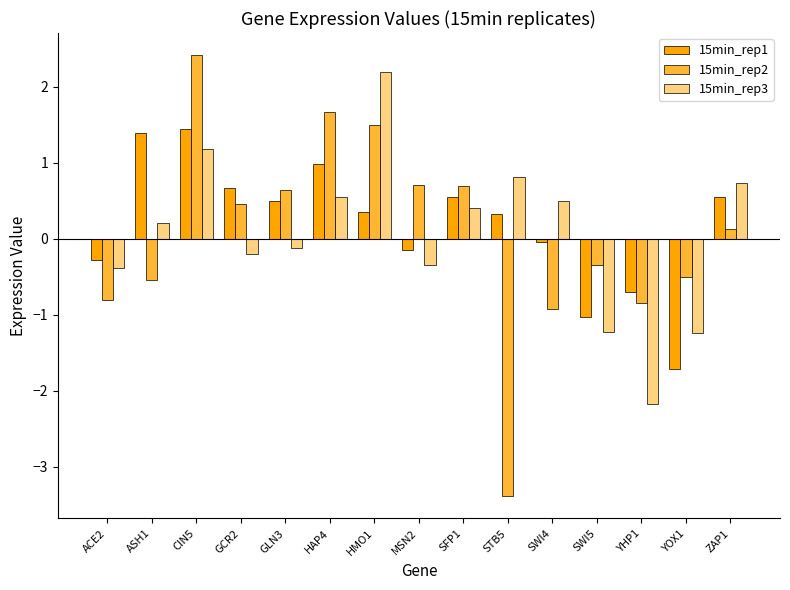

What is the difference between the maximum and second lowest values in the 15min_rep3 series?

3.4